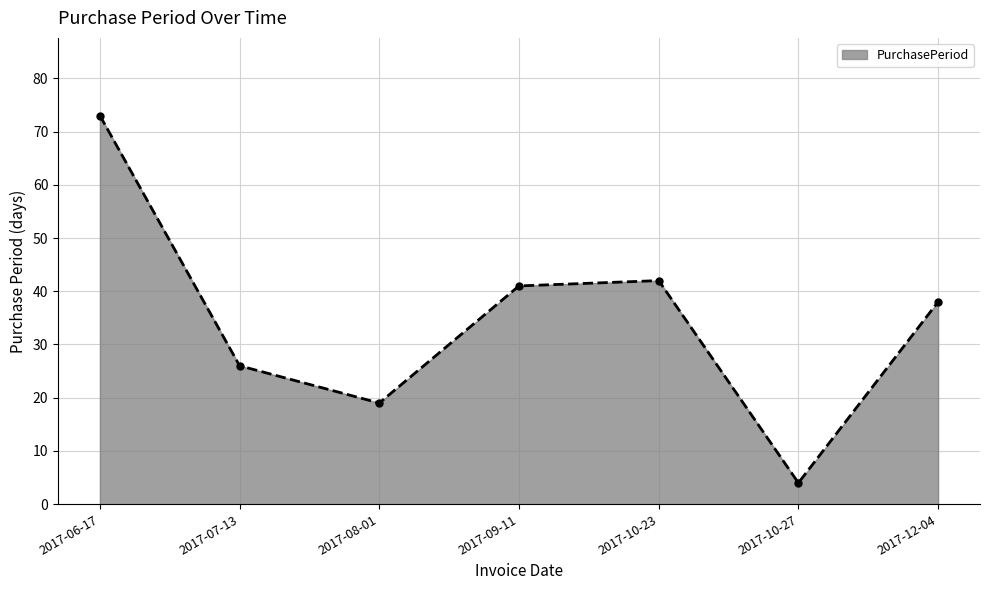

What is the label of the 3rd point from the left?

2017-08-01